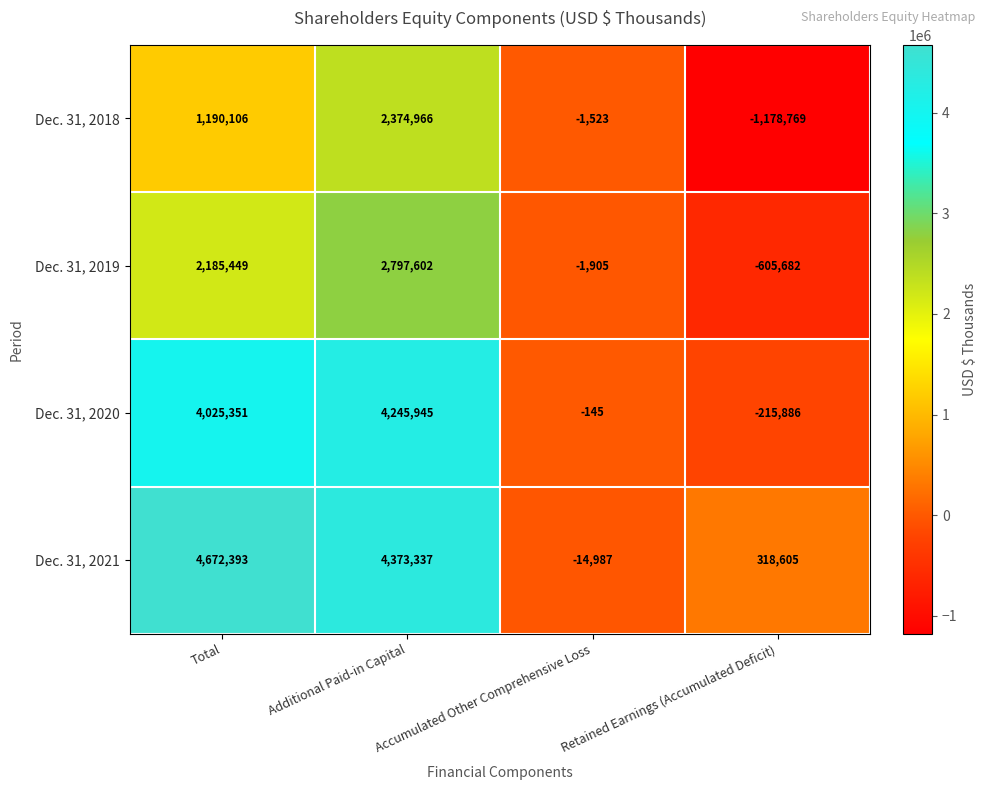

Which series has the largest total across all categories?

Dec. 31, 2021